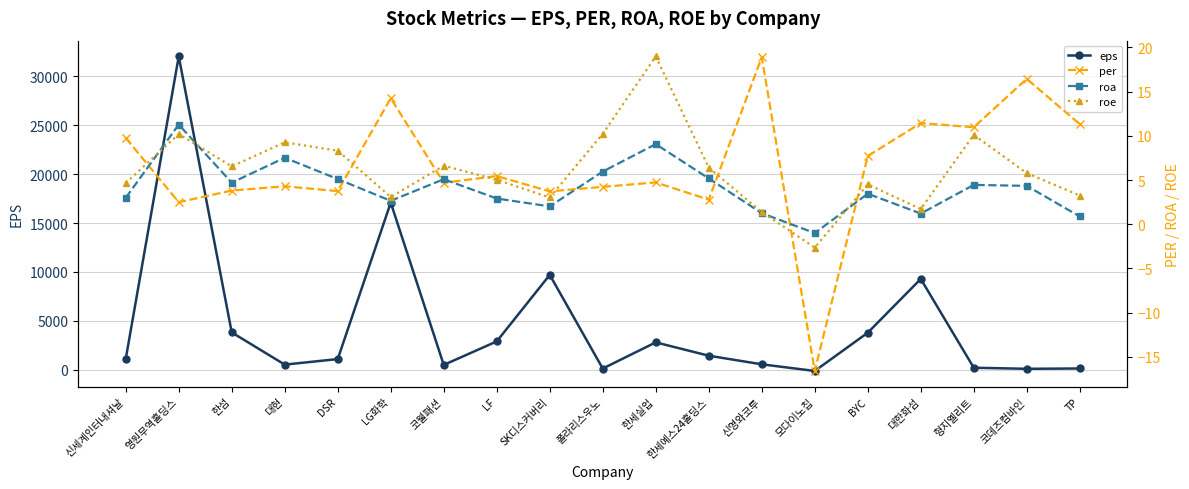

What is the maximum value shown in the chart?

32032.0